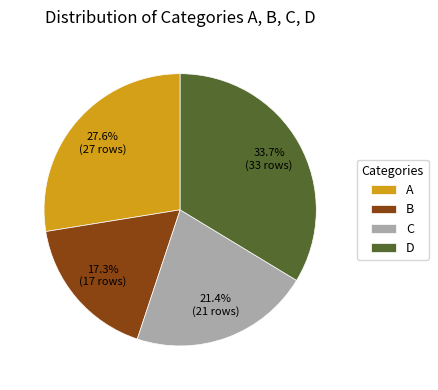

Which slice is the largest?

D